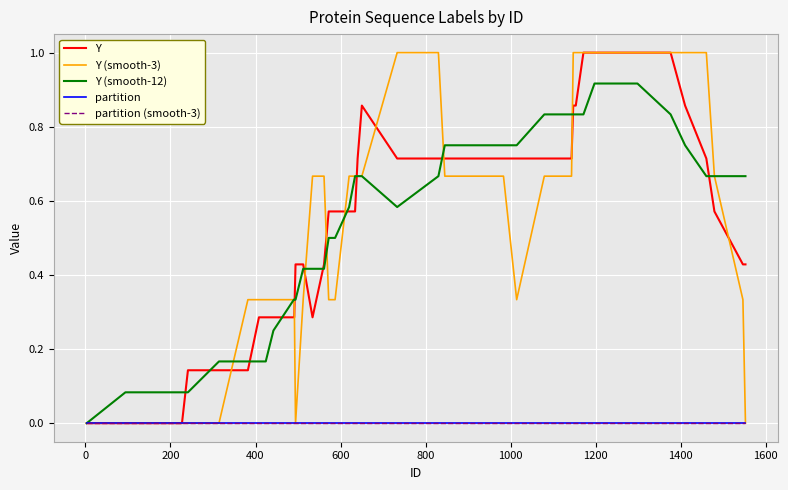

Does the chart have visible grid lines?

Yes